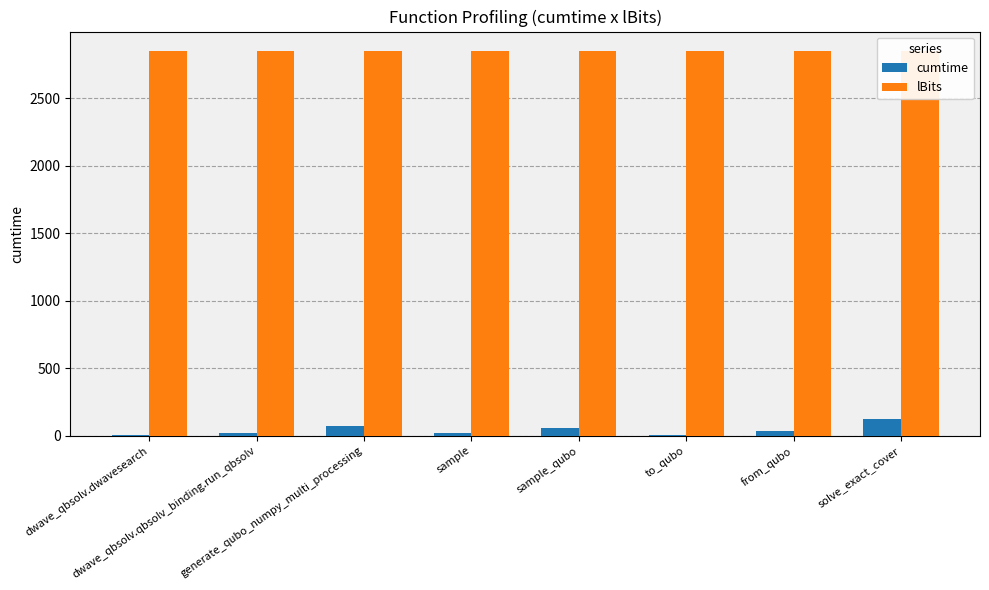

Reading left to right, extract all data points from this chart.

cumtime: dwave_qbsolv.dwavesearch=6.5	dwave_qbsolv.qbsolv_binding.run_qbsolv=18.2	generate_qubo_numpy_multi_processing=68.2	sample=21.8	sample_qubo=54.8	to_qubo=3.6	from_qubo=32.7	solve_exact_cover=123.0
lBits: dwave_qbsolv.dwavesearch=2850.0	dwave_qbsolv.qbsolv_binding.run_qbsolv=2850.0	generate_qubo_numpy_multi_processing=2850.0	sample=2850.0	sample_qubo=2850.0	to_qubo=2850.0	from_qubo=2850.0	solve_exact_cover=2850.0